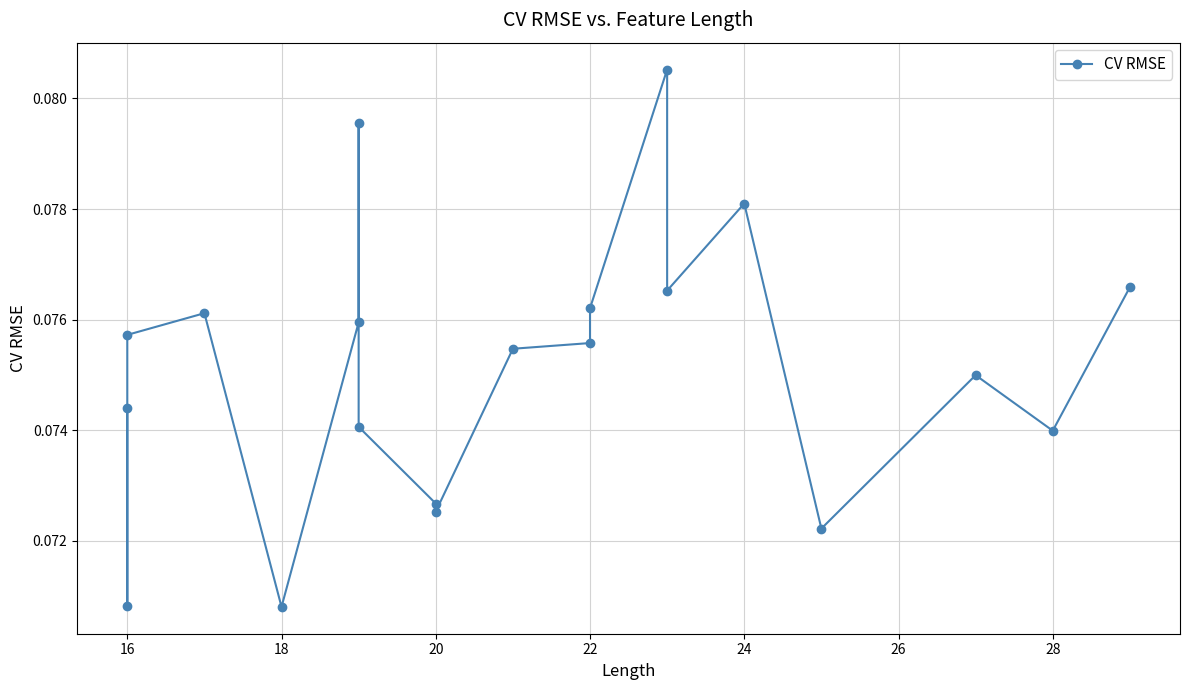

The value at 20 is 0.0. True or false?

False